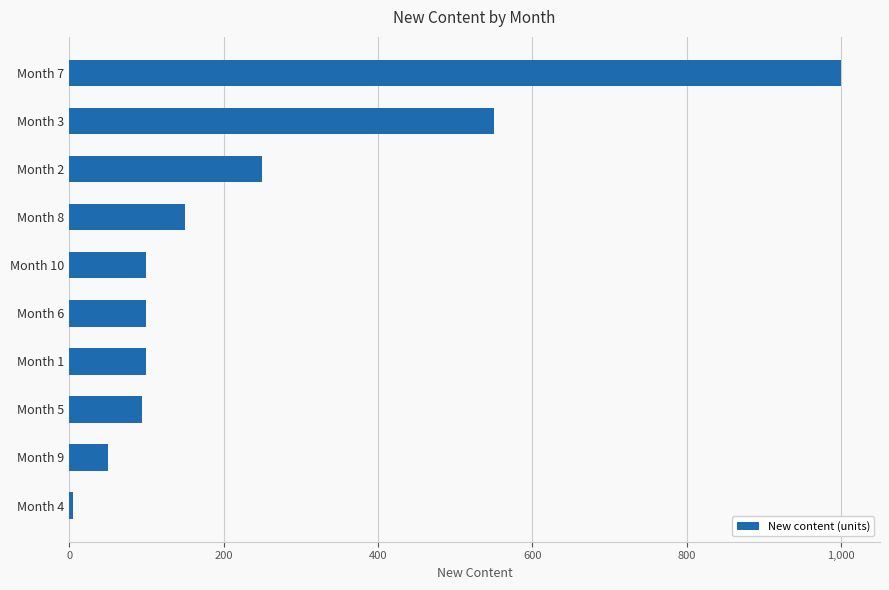

What is the maximum value shown in the chart?

1000